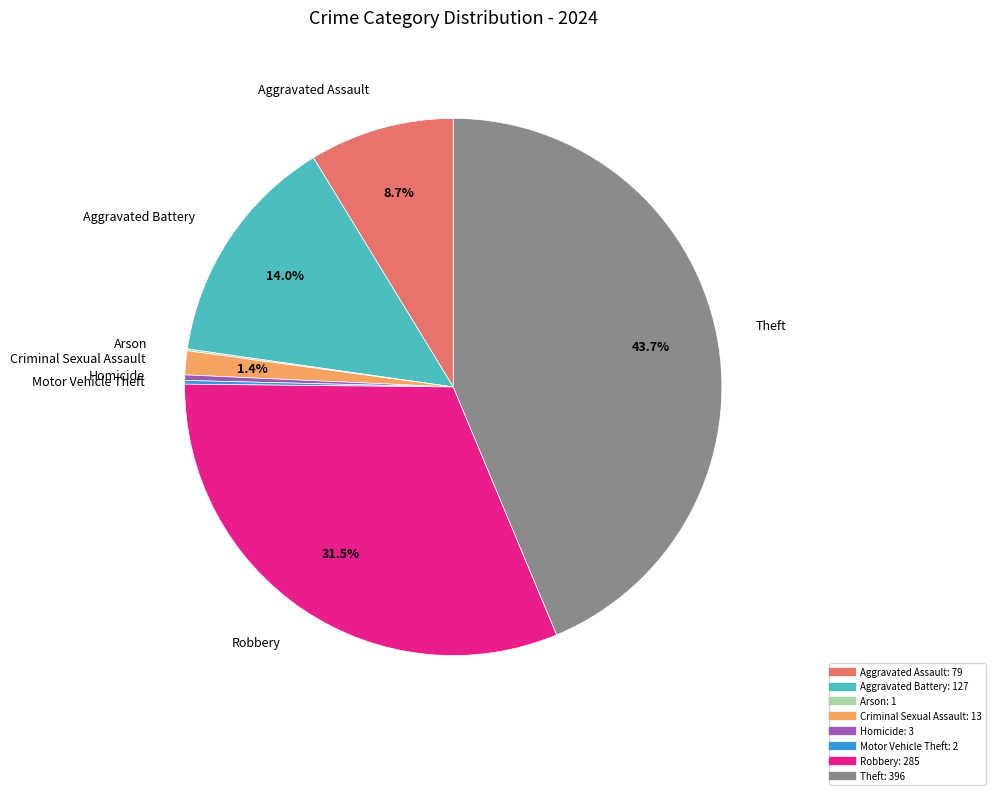

Between Theft and Aggravated Battery, which is larger?

Theft